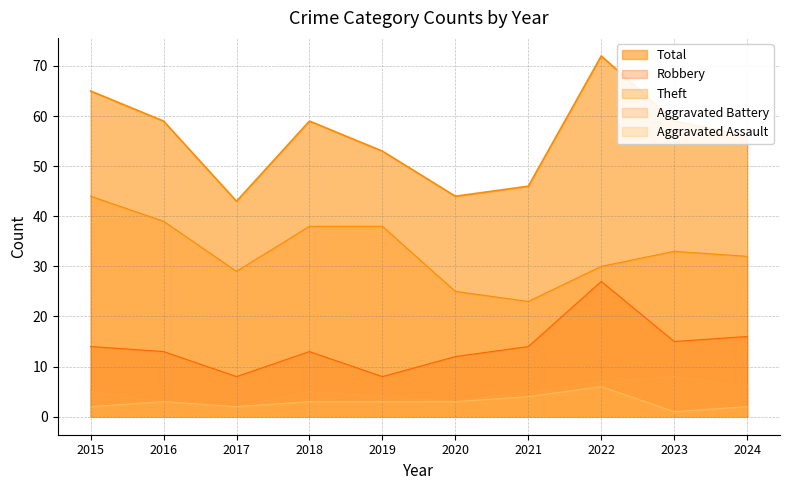

What is the difference between the Robbery values at 2023 and 2024?

1